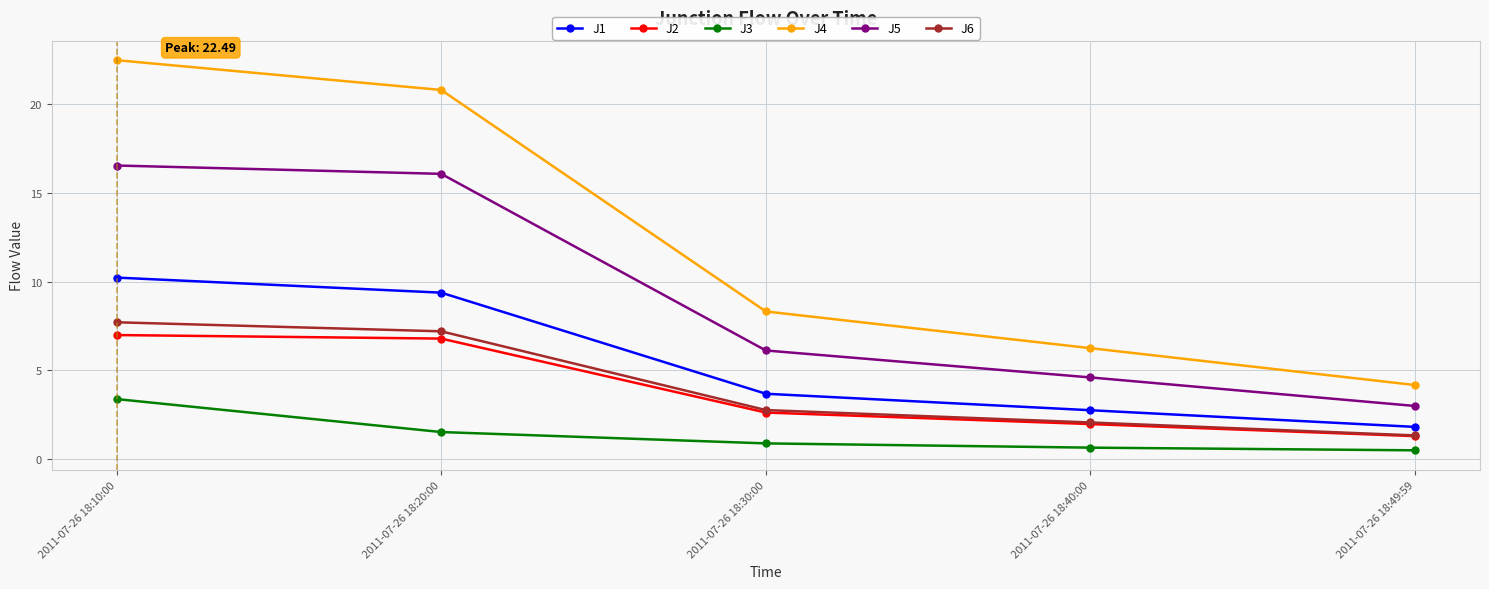

What is the greatest value displayed?

22.5